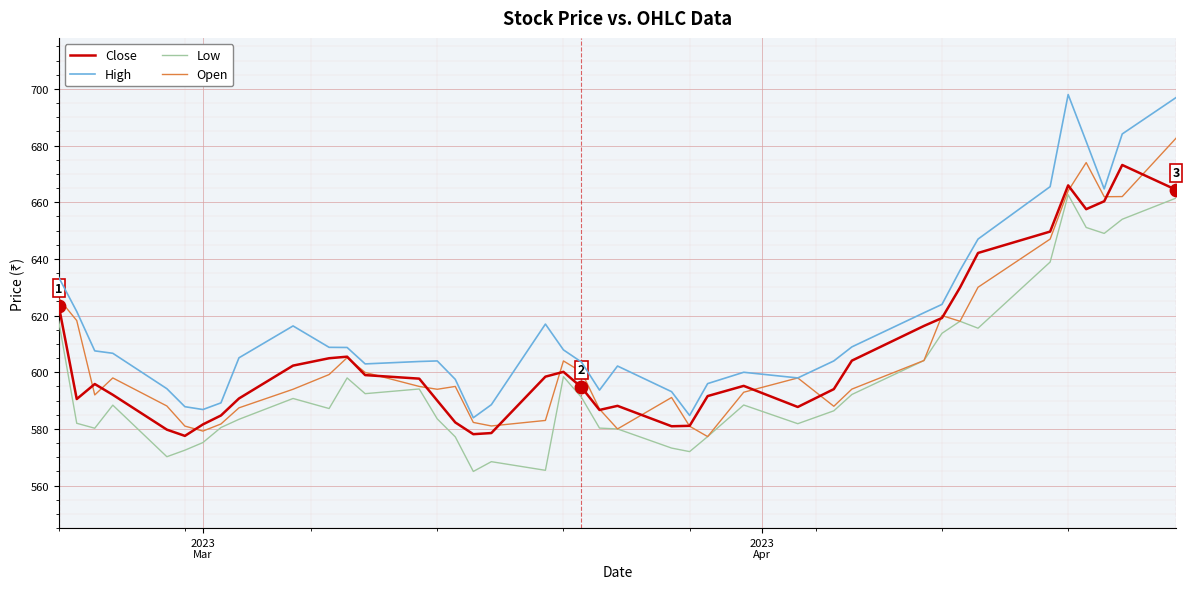

Which series has the largest total across all categories?

High